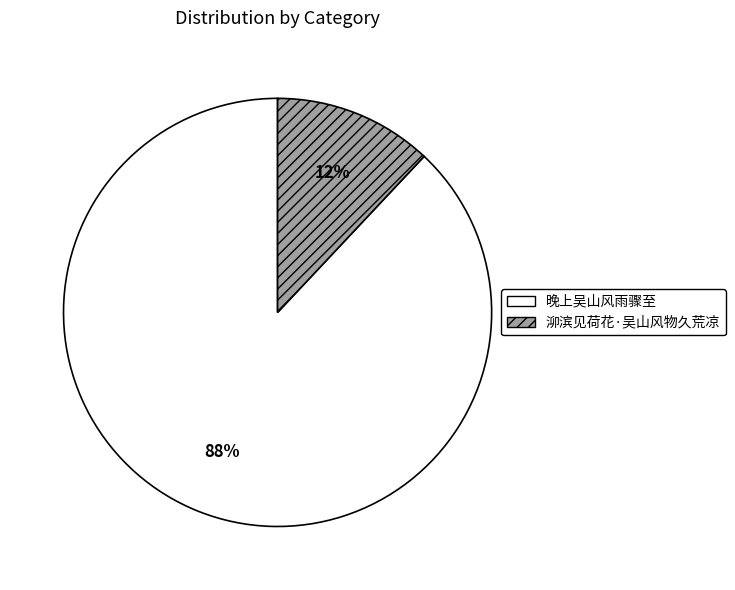

True or false: 晚上吴山风雨骤至 accounts for 88% of the total.

True